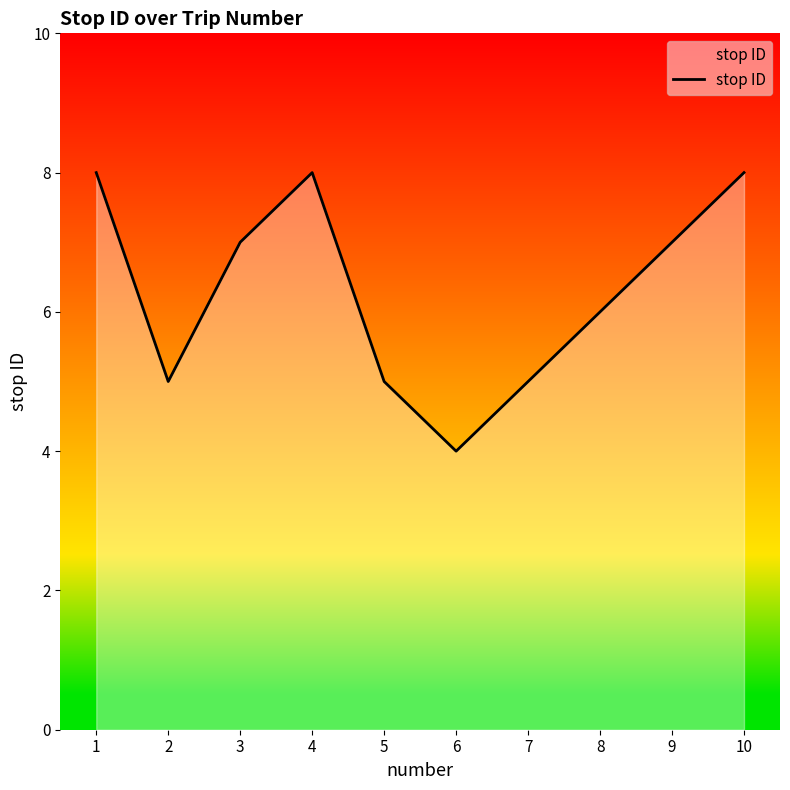

Approximately how many times larger is the value at 7 compared to 5?

1.0